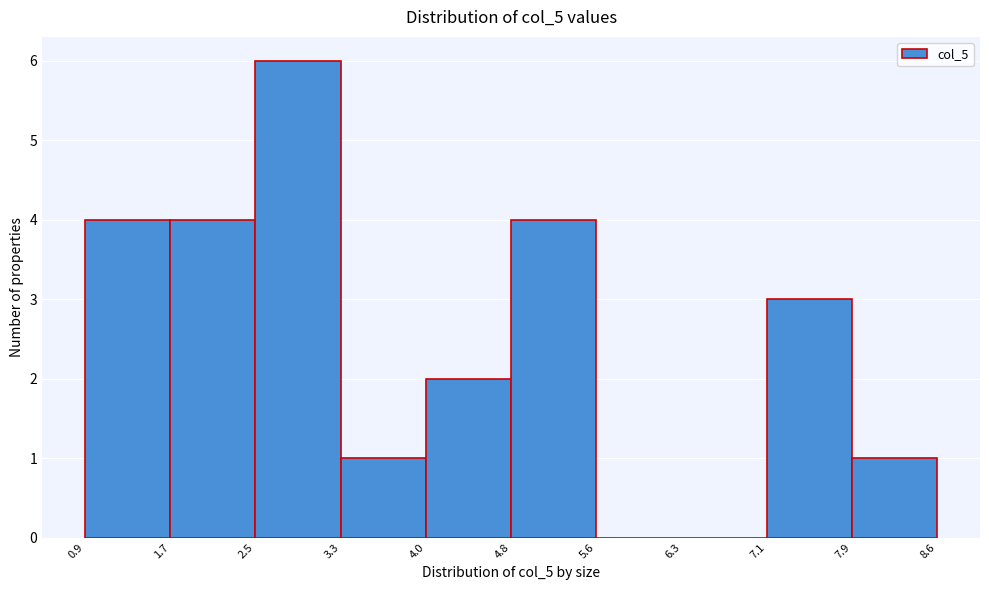

Reading left to right, list every bar in this chart as the range it spans on the x-axis followed by its height. The values are not printed on the chart, so give them approximately, as read against the axis.

0.9 to 1.7: 4
1.7 to 2.5: 4
2.5 to 3.3: 6
3.3 to 4.0: 1
4.0 to 4.8: 2
4.8 to 5.6: 4
5.6 to 6.3: 0
6.3 to 7.1: 0
7.1 to 7.9: 3
7.9 to 8.6: 1